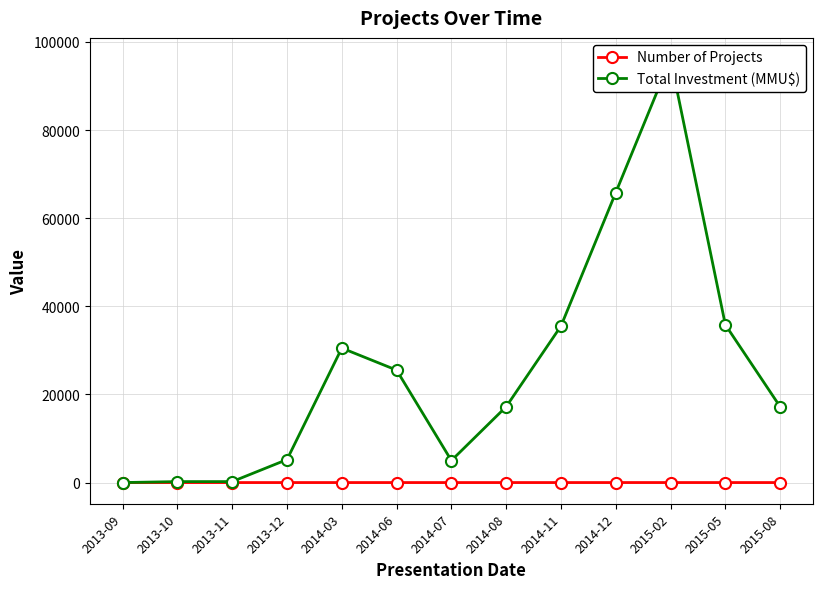

Reading left to right, transcribe all the data shown in this chart.

Number of Projects: 1	1	1	2	3	2	1	2	3	4	5	3	2
Total Investment (MMU$): 0	219	219	5219	30519	25519	5000	17219	35519	65819	96119	35819	17219